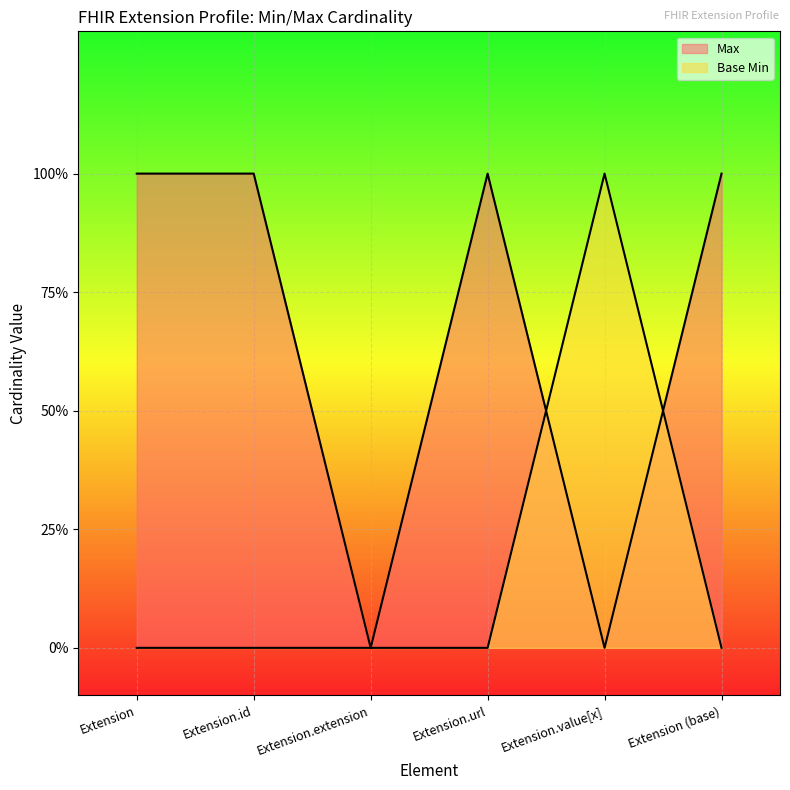

Which series has the largest total across all categories?

Max